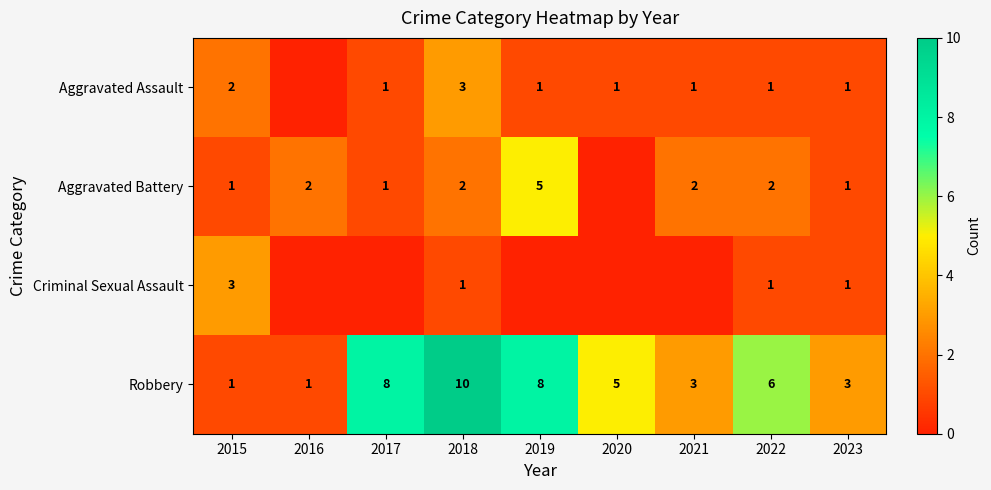

What is the sum of the Robbery values at 2020 and 2018?

15